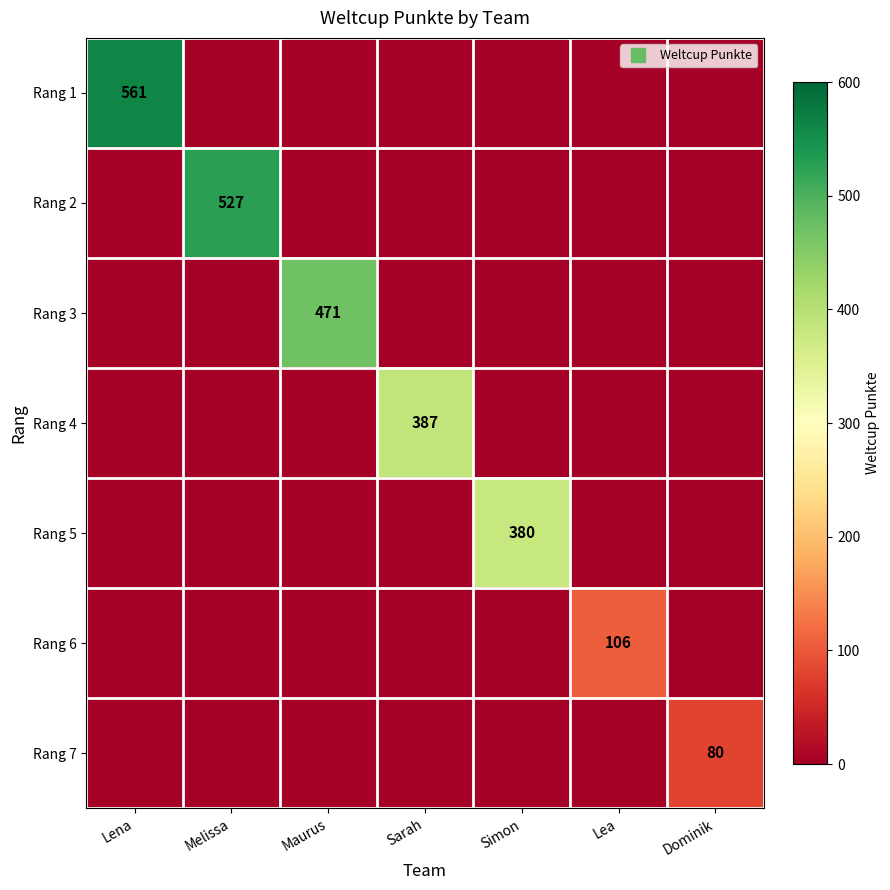

At how many categories does at least one series exceed 286?

5